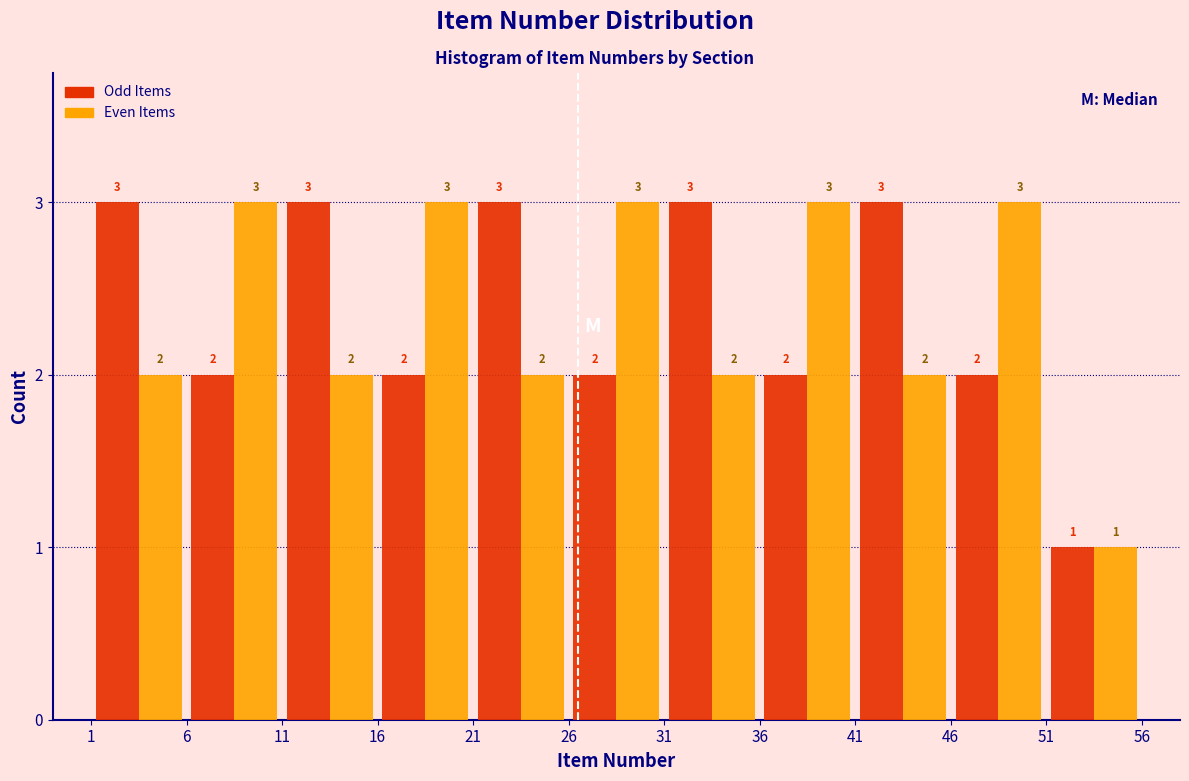

Reading left to right, list every range on the x-axis with the height of the bar of each series over it.

1 to 6: Odd Items=3	Even Items=2
6 to 11: Odd Items=2	Even Items=3
11 to 16: Odd Items=3	Even Items=2
16 to 21: Odd Items=2	Even Items=3
21 to 26: Odd Items=3	Even Items=2
26 to 31: Odd Items=2	Even Items=3
31 to 36: Odd Items=3	Even Items=2
36 to 41: Odd Items=2	Even Items=3
41 to 46: Odd Items=3	Even Items=2
46 to 51: Odd Items=2	Even Items=3
51 to 56: Odd Items=1	Even Items=1